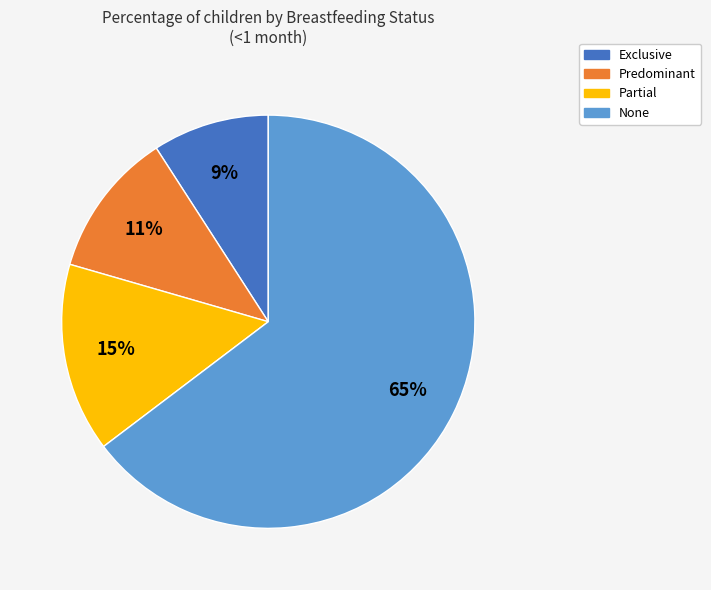

To the nearest percent, what is the combined percentage of Predominant and None?

76%